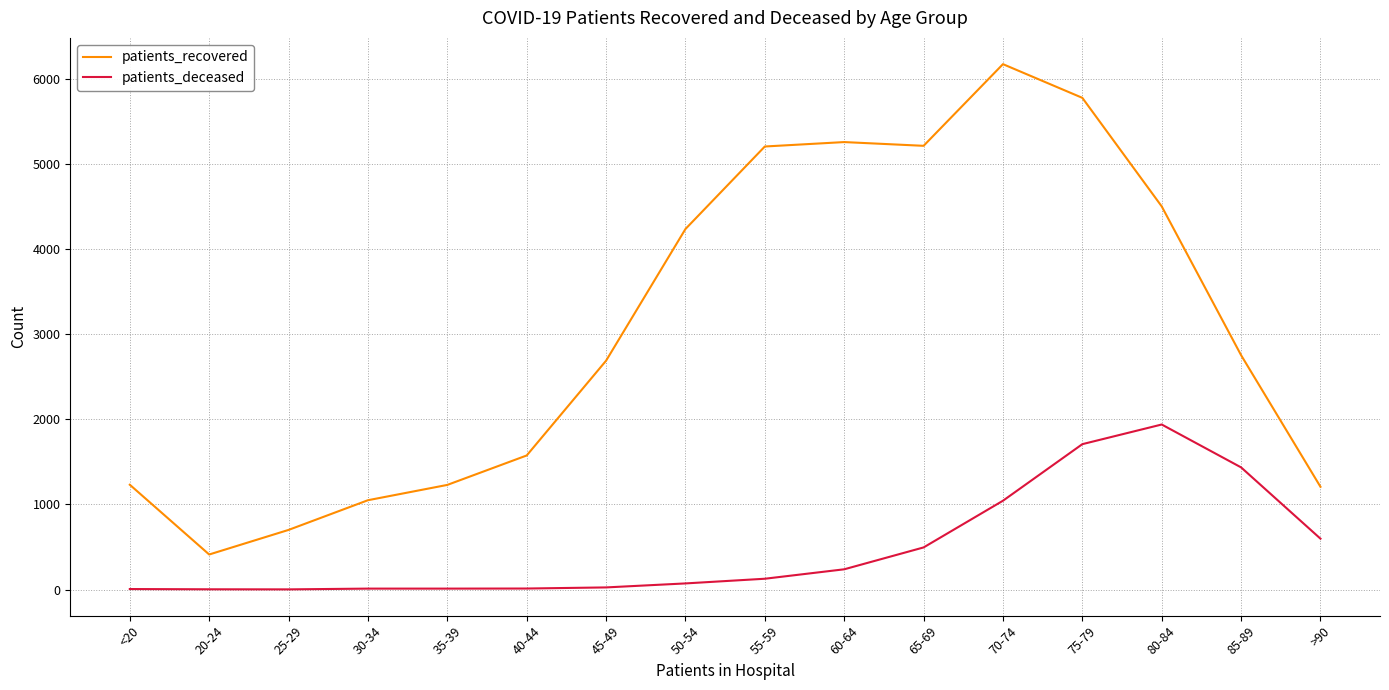

Is it true that patients_recovered equals 4504 at 80-84?

True